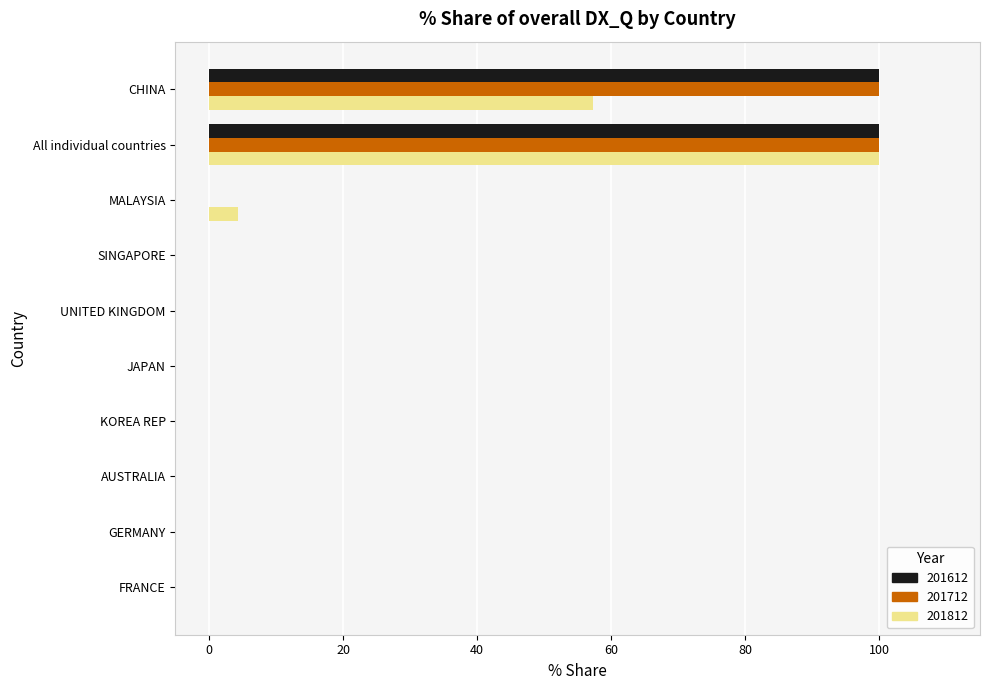

What is the sum of all 201712 values?

200.0